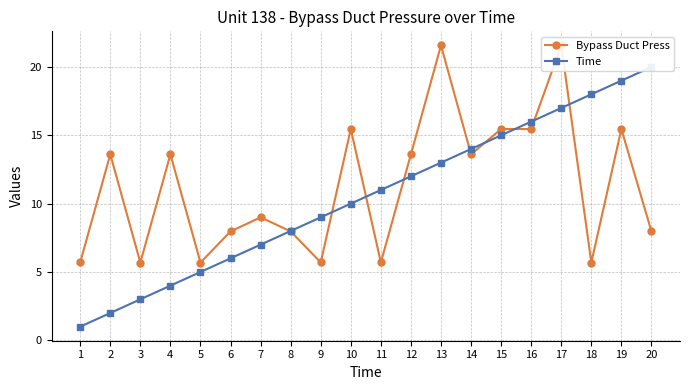

In Bypass Duct Press, how many points are lower than both neighbors (excluding endpoints)?

6